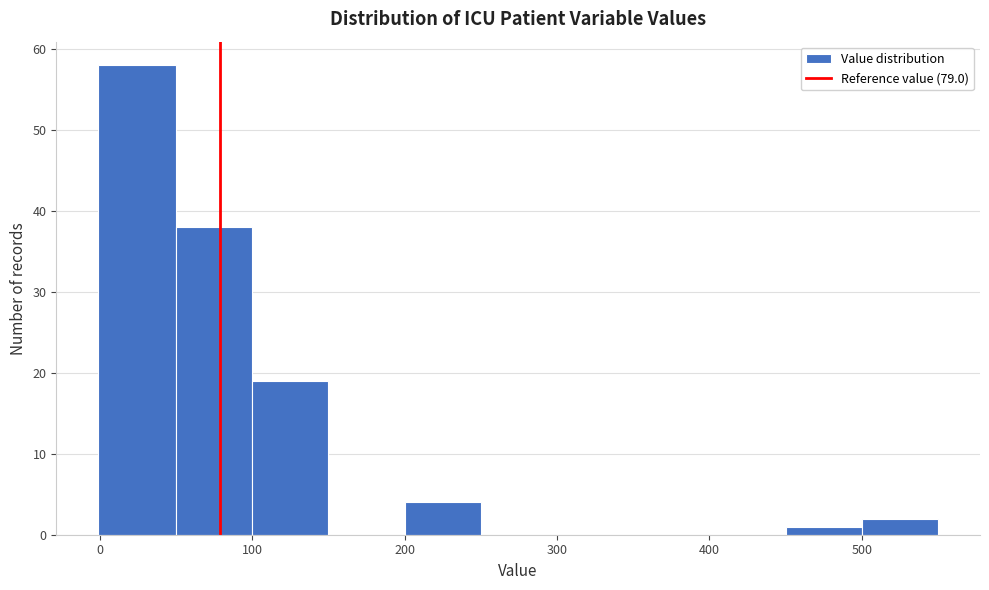

Reading left to right, transcribe this chart: for each bar, give the range it covers on the x-axis and its height. Neither the bar edges nor the heights are printed on the chart, so give them approximately, as read against the axes.

-1 to 50: 58
50 to 100: 38
100 to 150: 19
150 to 200: 0
200 to 250: 4
250 to 300: 0
300 to 350: 0
350 to 400: 0
400 to 450: 0
450 to 500: 1
500 to 550: 2